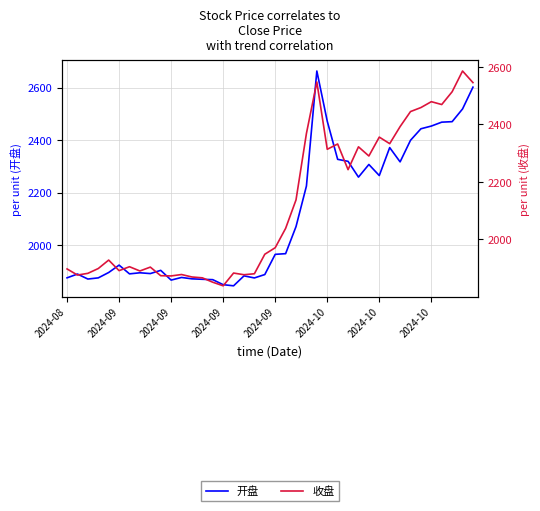

After their last crossing, which series has the higher values: 开盘 or 收盘?

开盘